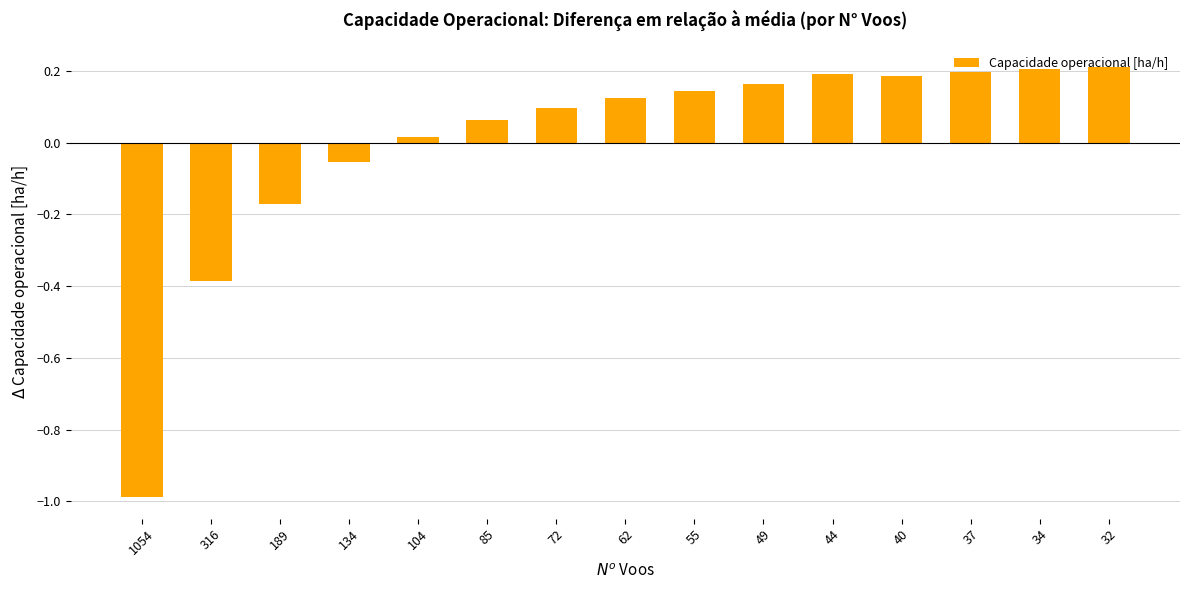

Is it true that the value at 32 is 0.1?

False